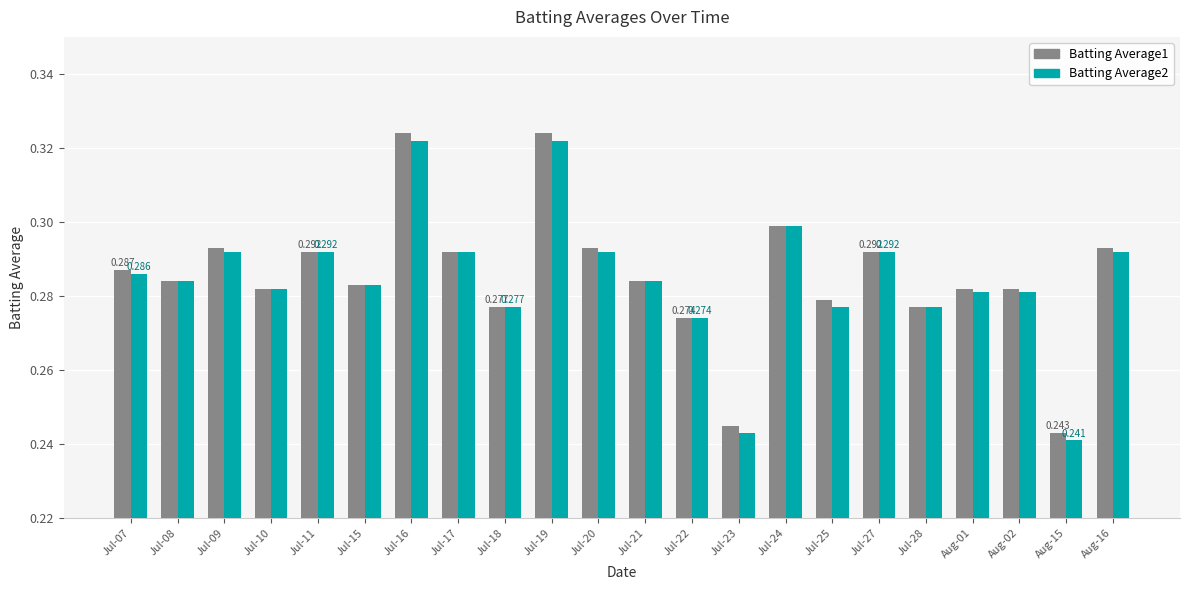

List the series in order of their peak value, lowest first.

Batting Average2, Batting Average1